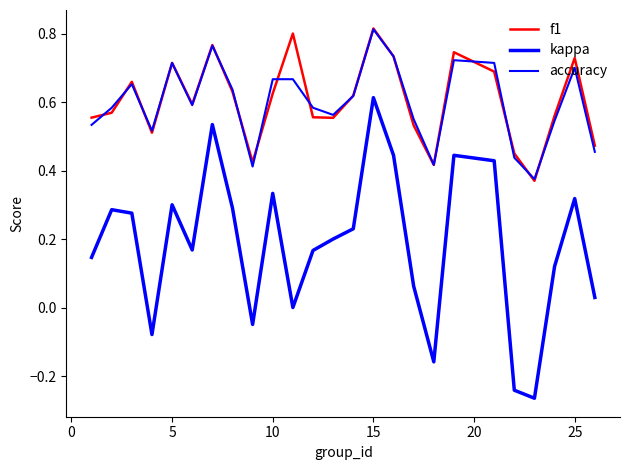

What is the minimum value shown in the chart?

-0.3